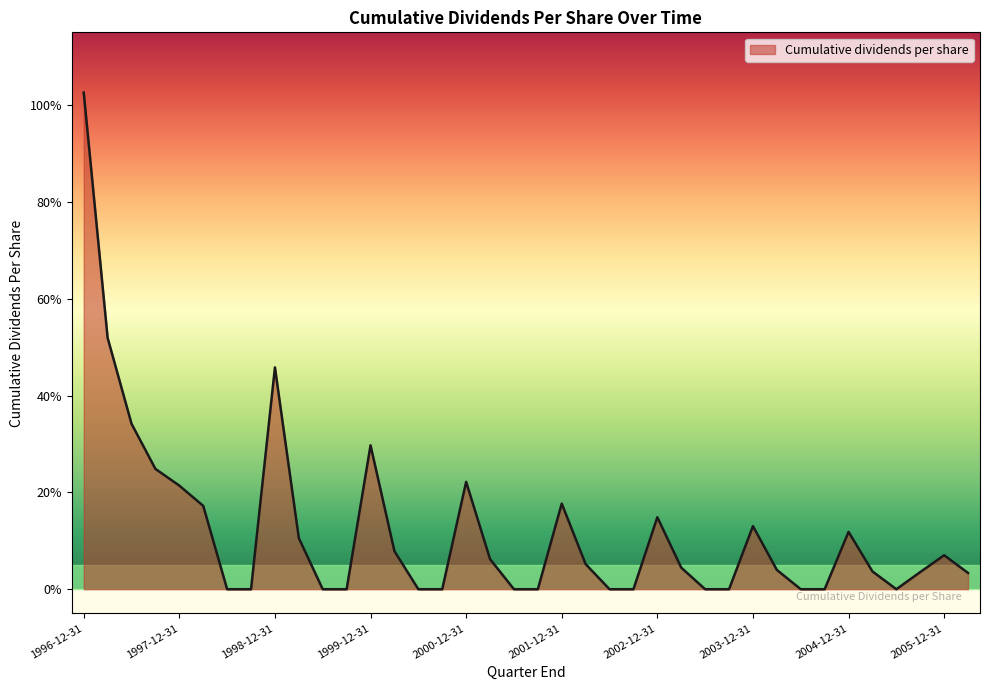

Rank the categories by value from highest to lowest.

1996-12-31, 1997-03-31, 1998-12-31, 1997-06-30, 1999-12-31, 1997-09-30, 2000-12-31, 1997-12-31, 2001-12-31, 1998-03-31, 2002-12-31, 2003-12-31, 2004-12-31, 1999-03-31, 2000-03-31, 2005-12-31, 2001-03-31, 2002-03-31, 2003-03-31, 2004-03-31, 2005-03-31, 2005-09-30, 2006-03-31, 1998-06-30, 1998-09-30, 1999-06-30, 1999-09-30, 2000-06-30, 2000-09-30, 2001-06-30, 2001-09-30, 2002-06-30, 2002-09-30, 2003-06-30, 2003-09-30, 2004-06-30, 2004-09-30, 2005-06-30